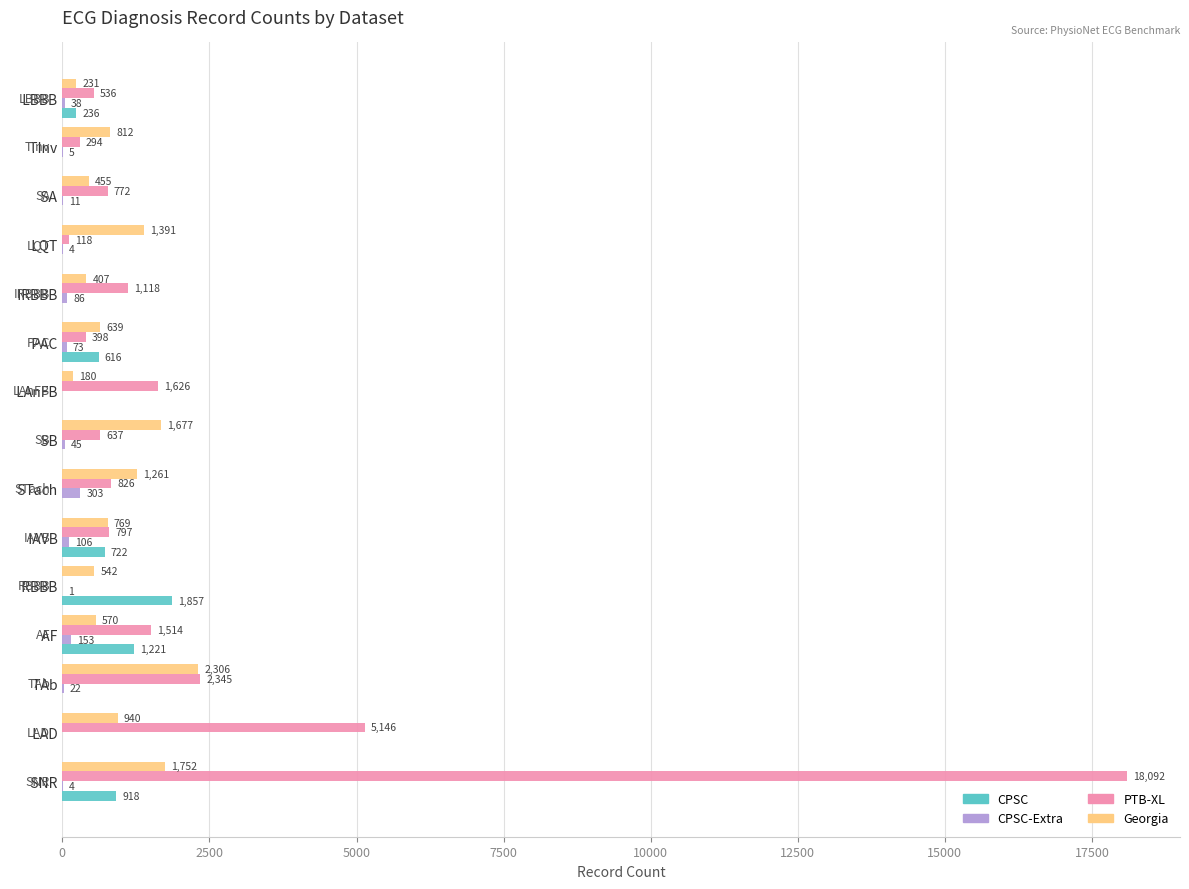

True or false: PTB-XL has a value of 0 at   RBBB.

True